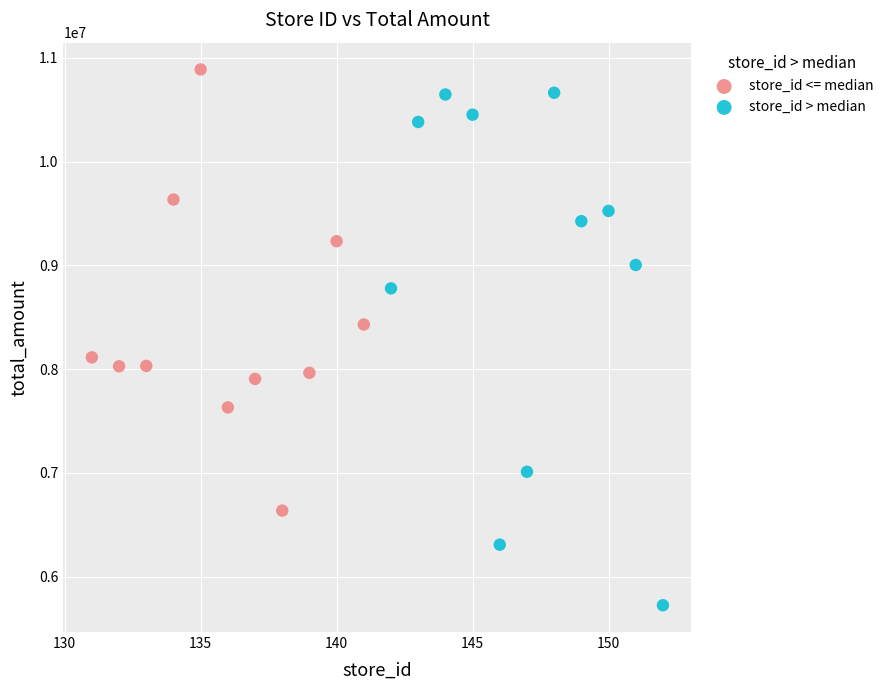

What are all the series names shown in the legend?

store_id <= median, store_id > median